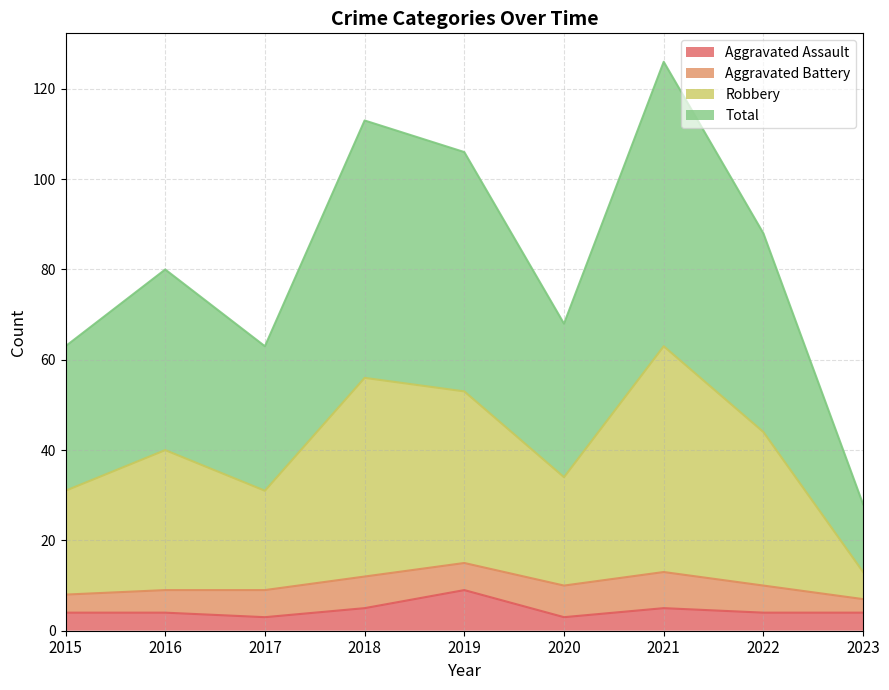

True or false: Robbery and Aggravated Assault intersect in this chart.

False